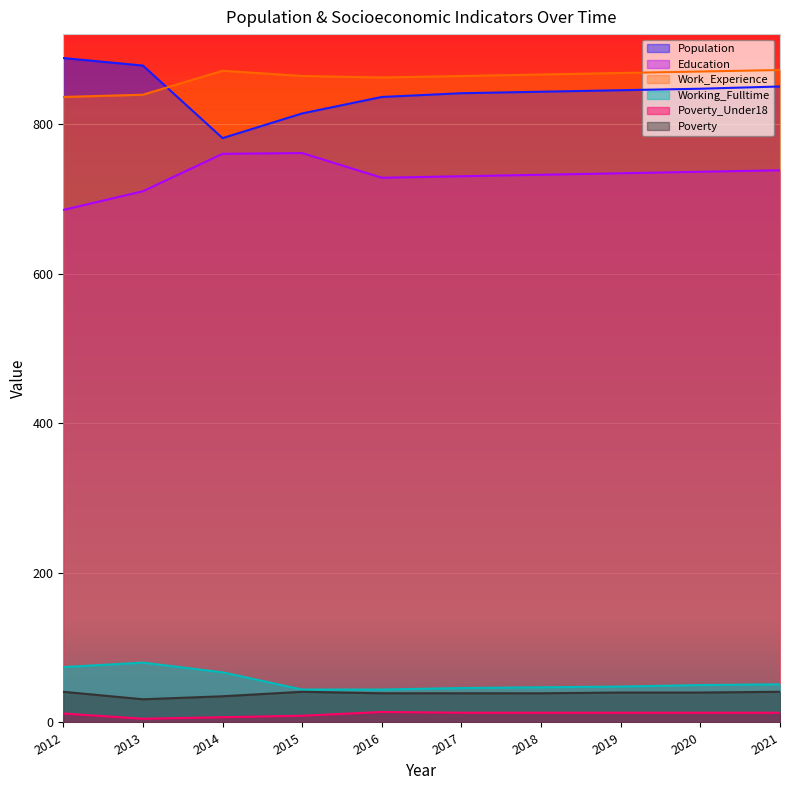

Which series has the widest spread of values?

Population